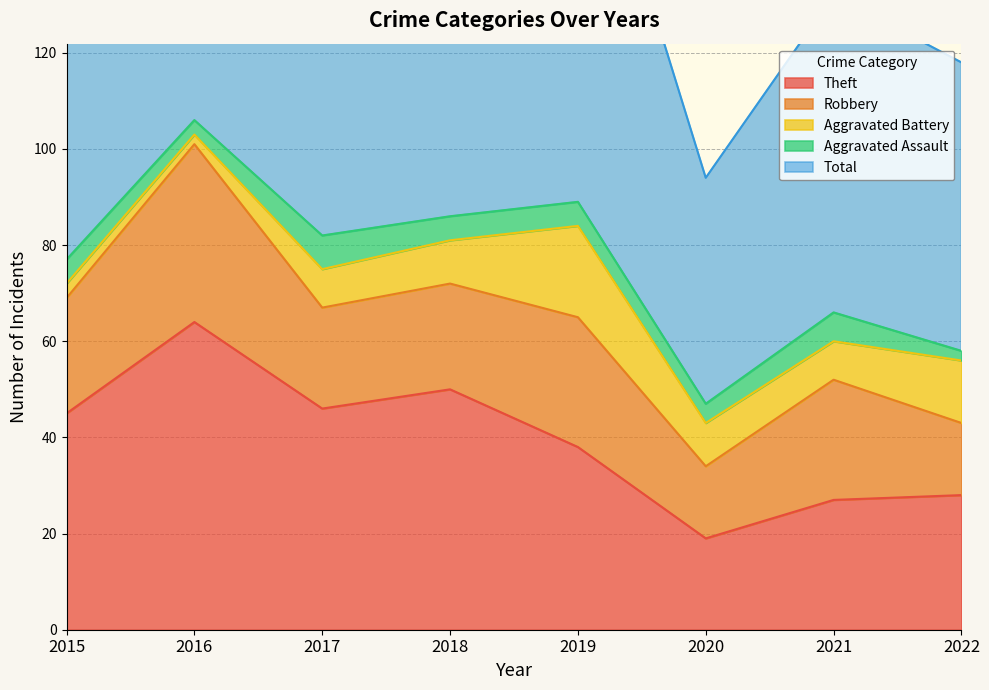

How many lines are shown in the chart?

5